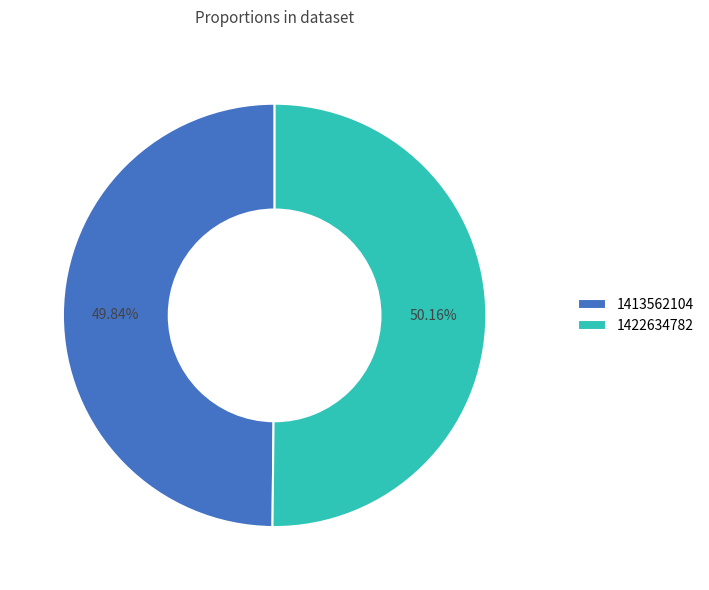

What is the ratio of the value at 1413562104 to the value at 1422634782?

1.0